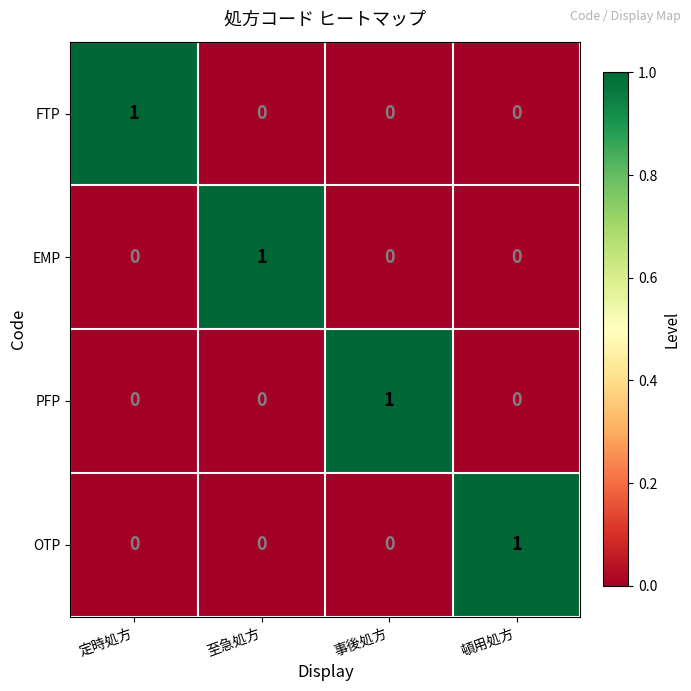

Reading left to right, transcribe all the data shown in this chart.

FTP: 1	0	0	0
EMP: 0	1	0	0
PFP: 0	0	1	0
OTP: 0	0	0	1